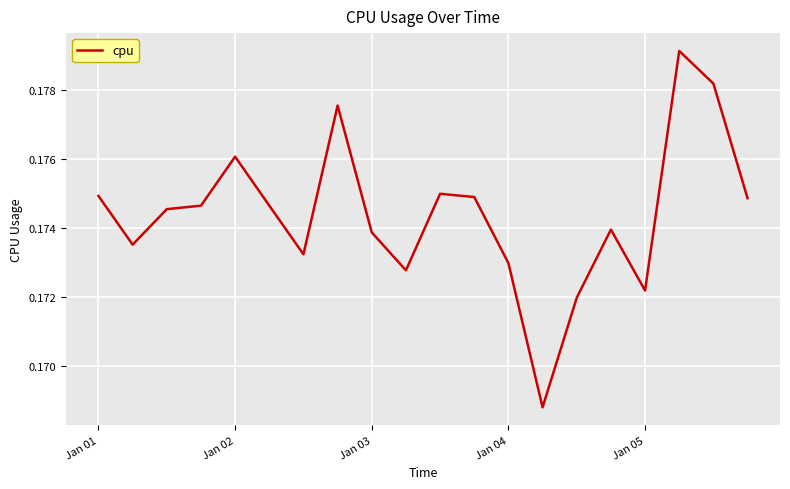

How many lines are shown in the chart?

1